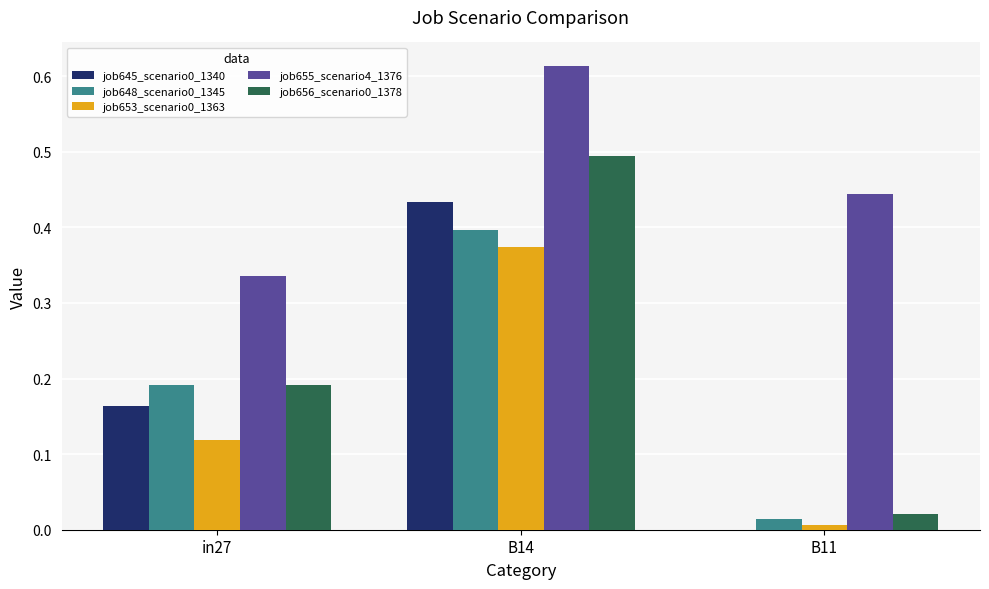

Which label corresponds to the largest value in the chart?

B14